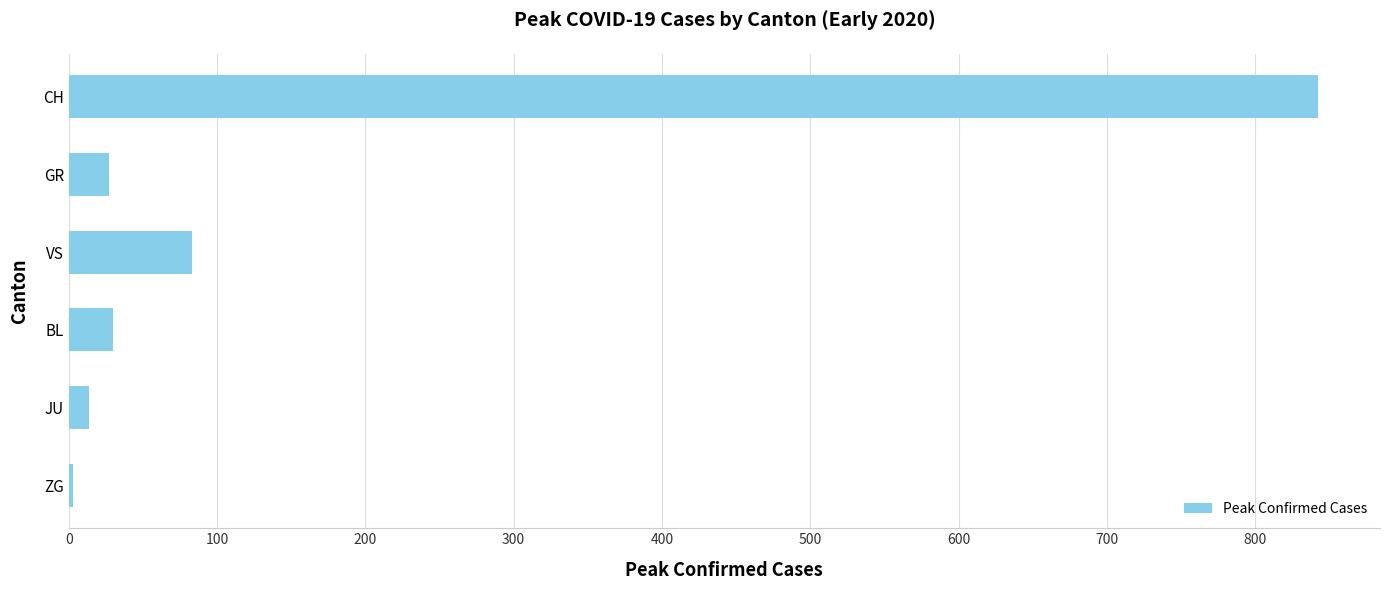

How many bars are there in total?

6